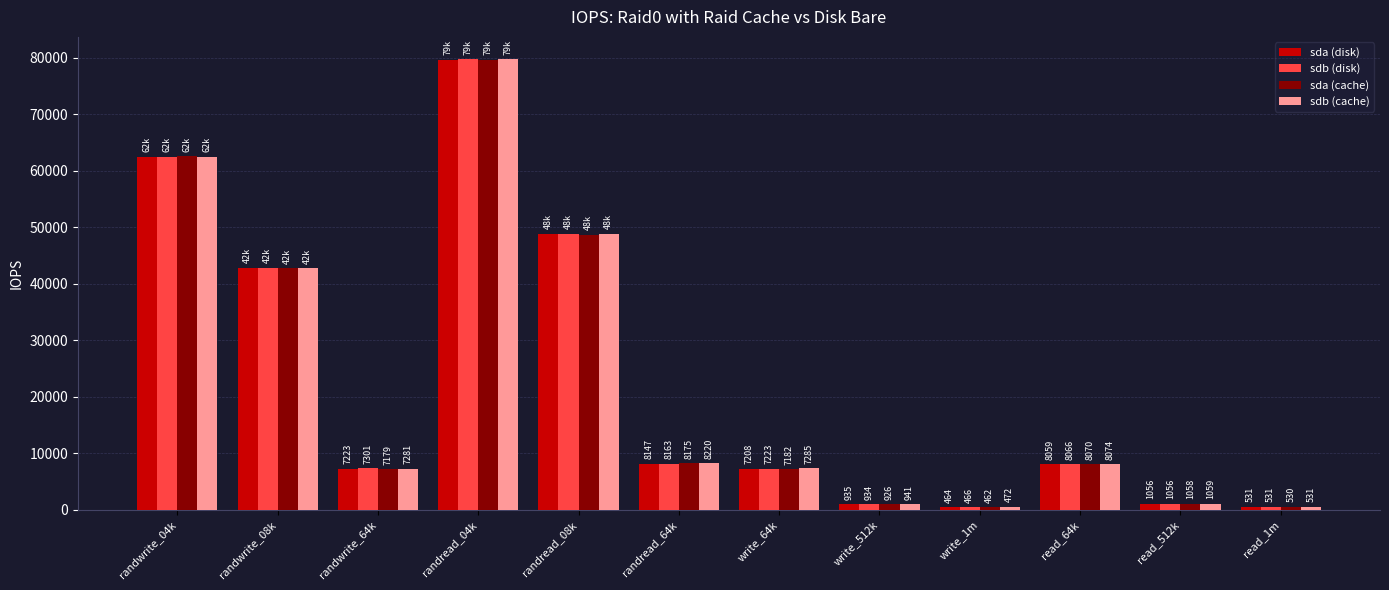

Which series has the widest spread of values?

sdb (disk)